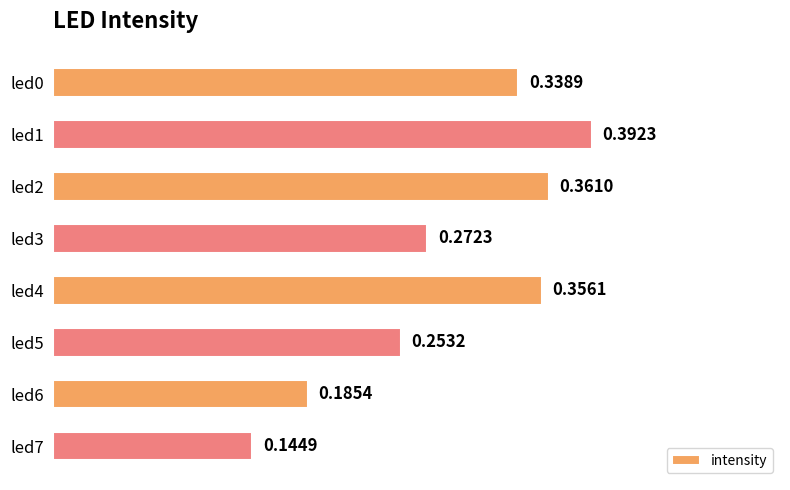

List the labels in order of value, largest first.

led1, led2, led4, led0, led3, led5, led6, led7